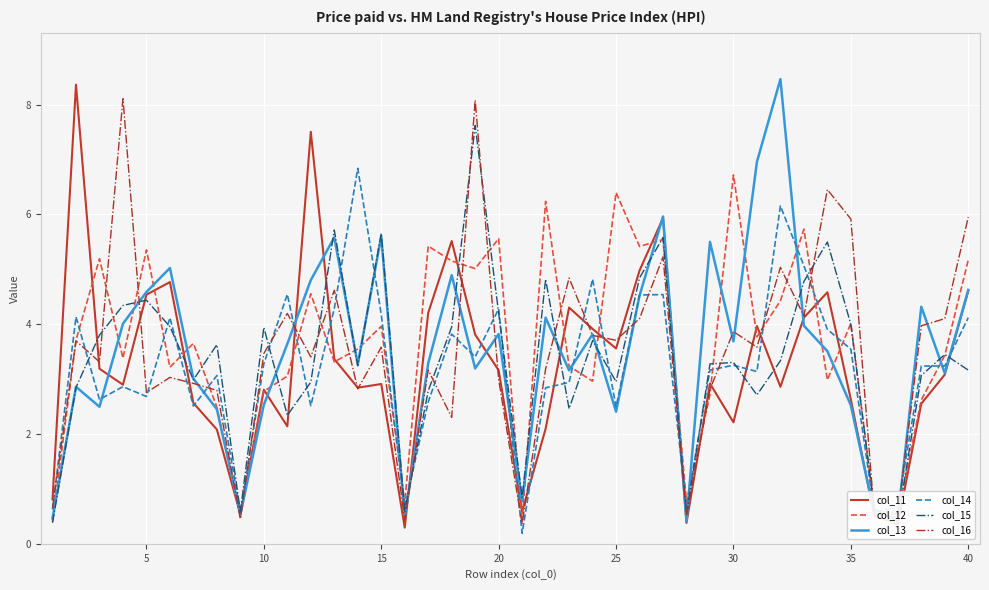

What is the greatest value displayed?

8.5